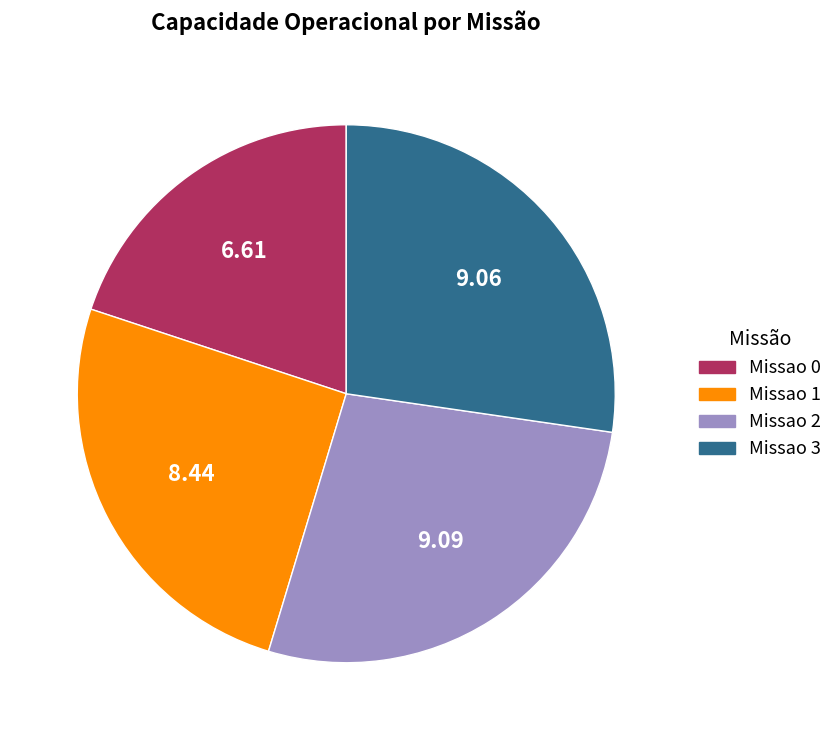

Between Missao 1 and Missao 2, which is larger?

Missao 2